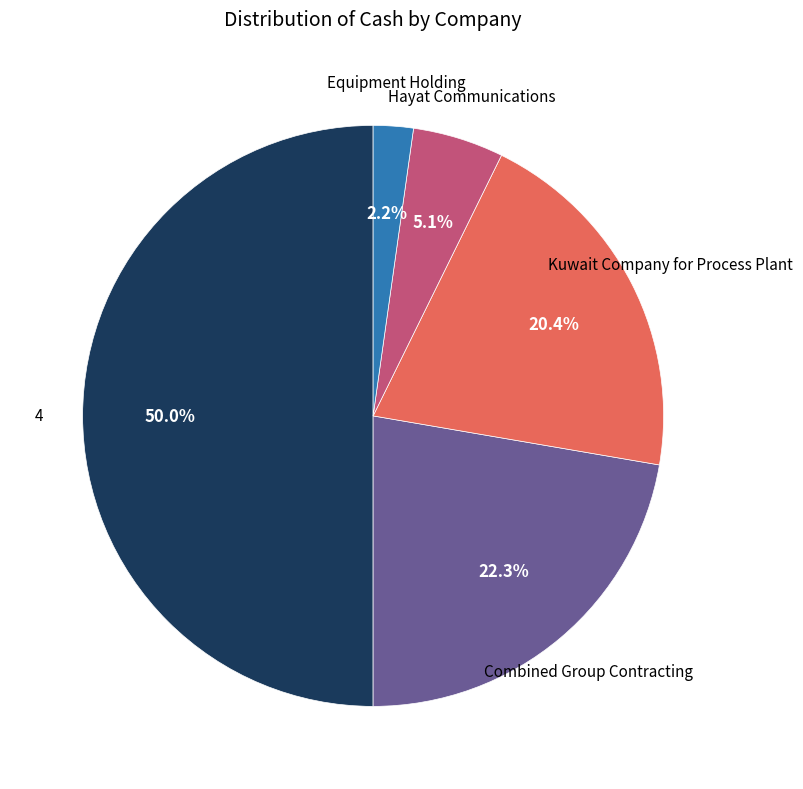

Does Kuwait Company for Process Plant account for over 50% of the chart?

No